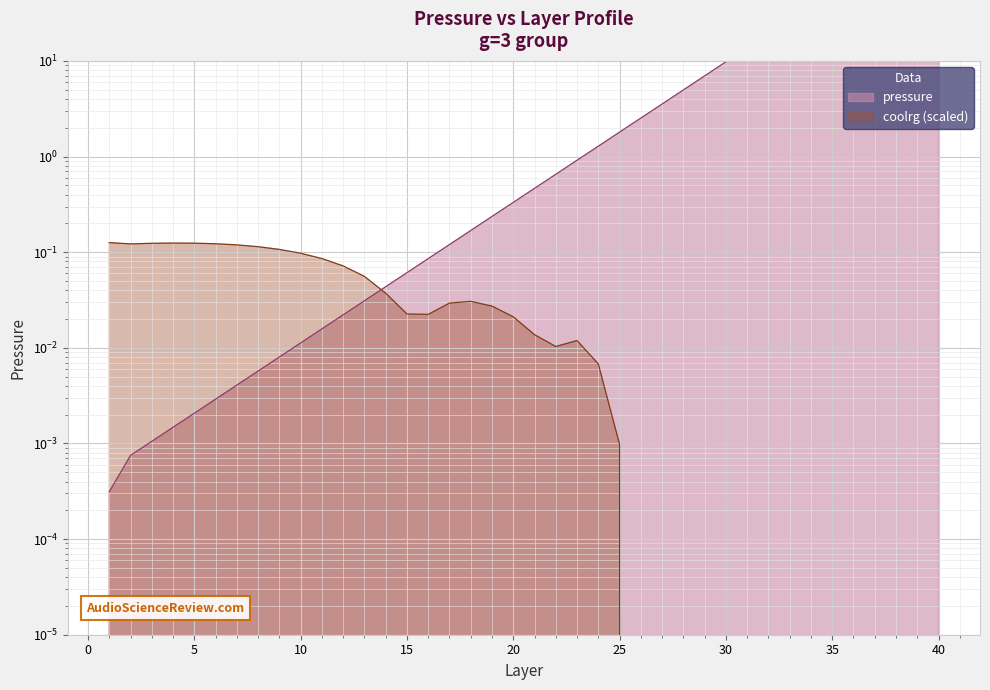

Reading right to left, list all the values displayed in this chart.

169.0	145.2	121.4	97.7	73.9	53.1	37.9	27.0	19.2	13.7	9.8	7.0	5.0	3.5	2.5	1.8	1.3	0.9	0.7	0.5	0.3	0.2	0.2	0.1	0.1	0.1	0.0	0.0	0.0	0.0	0.0	0.0	0.0	0.0	0.0	0.0	0.0	0.0	0.0	0.0